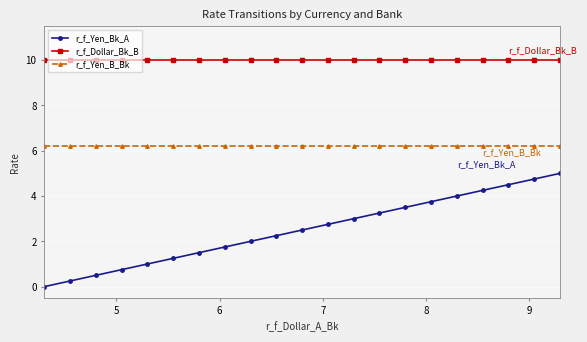

What is the difference between the maximum and minimum values in the r_f_Yen_Bk_A series?

5.0